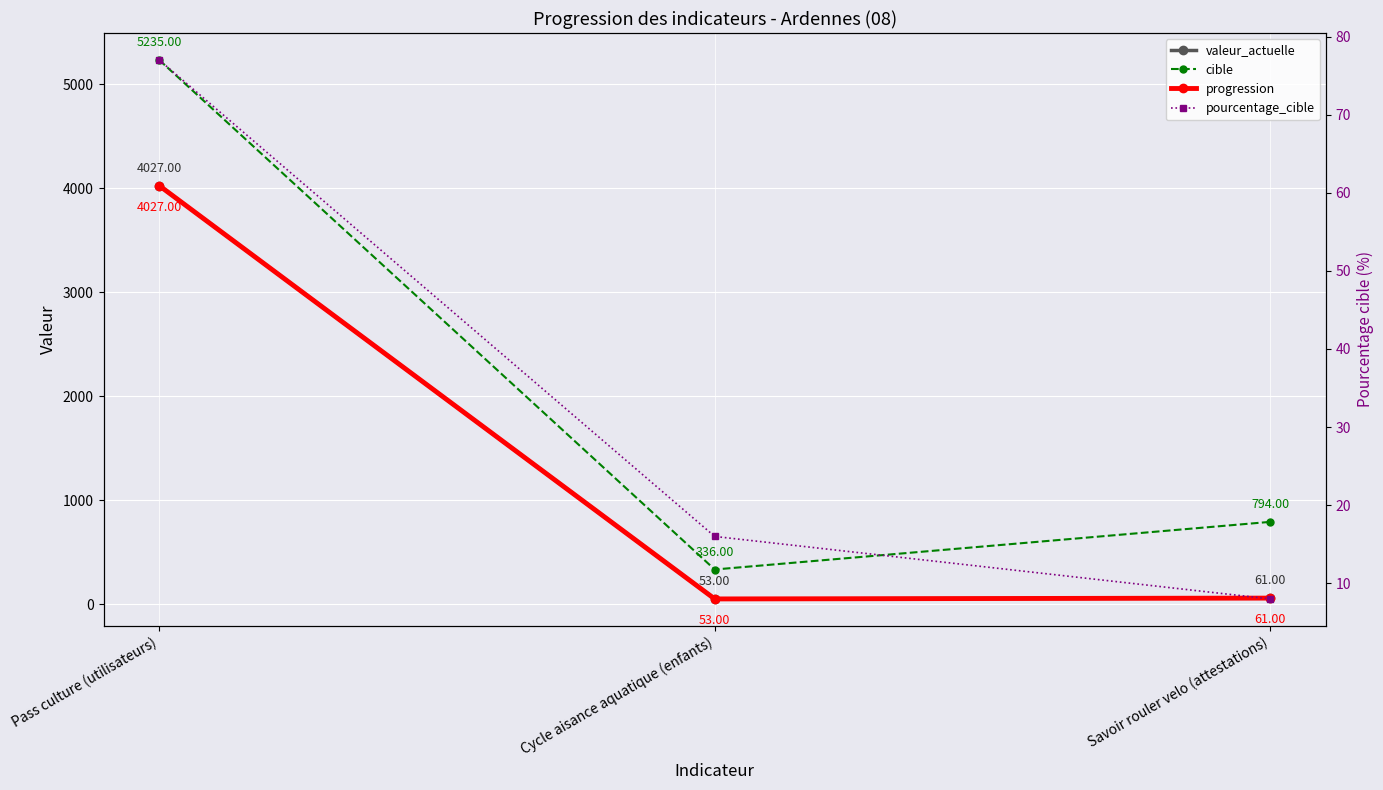

Is it true that pourcentage_cible equals 77 at Pass culture (utilisateurs)?

True